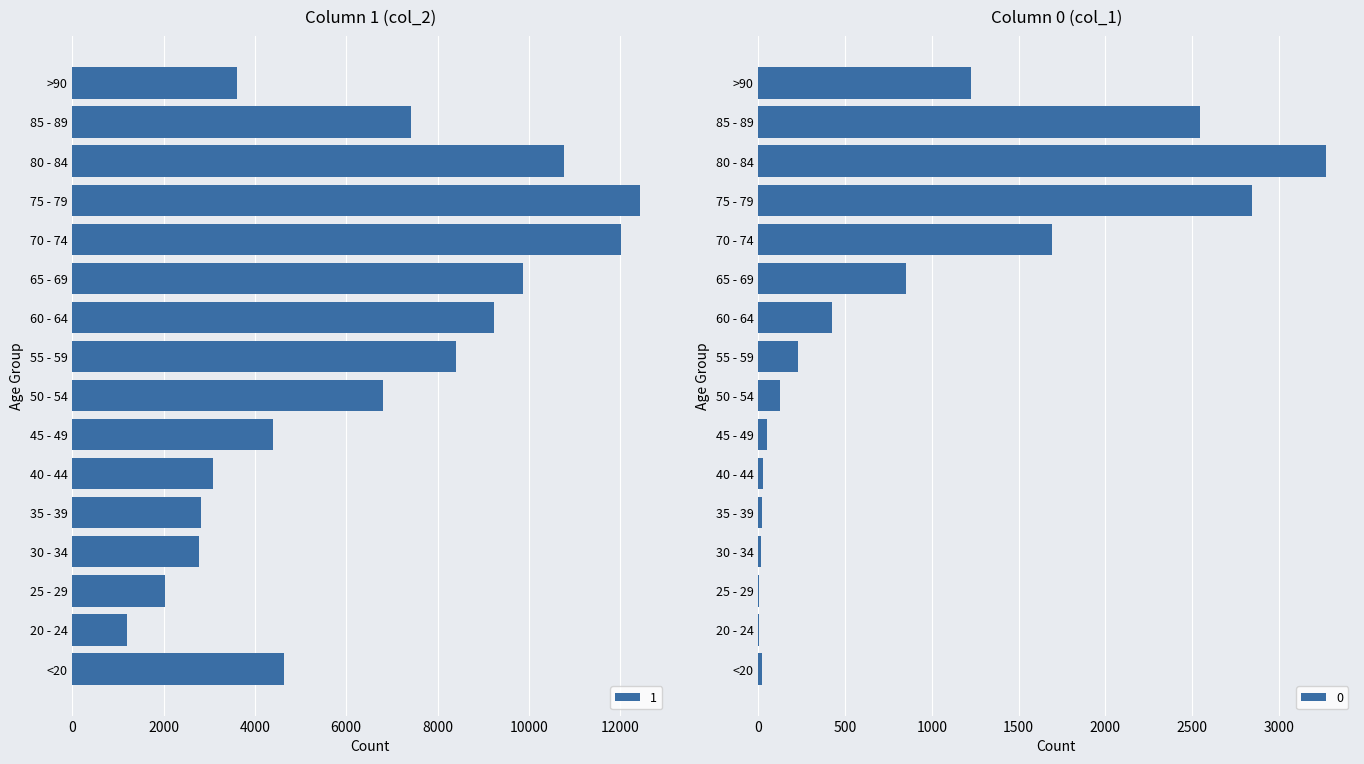

What are all the series names shown in the legend?

1, 0